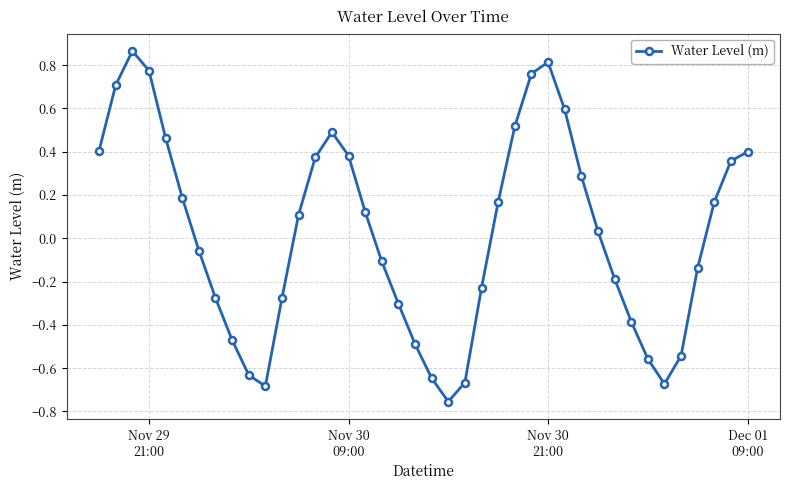

What is the difference between the maximum and minimum values?

1.6